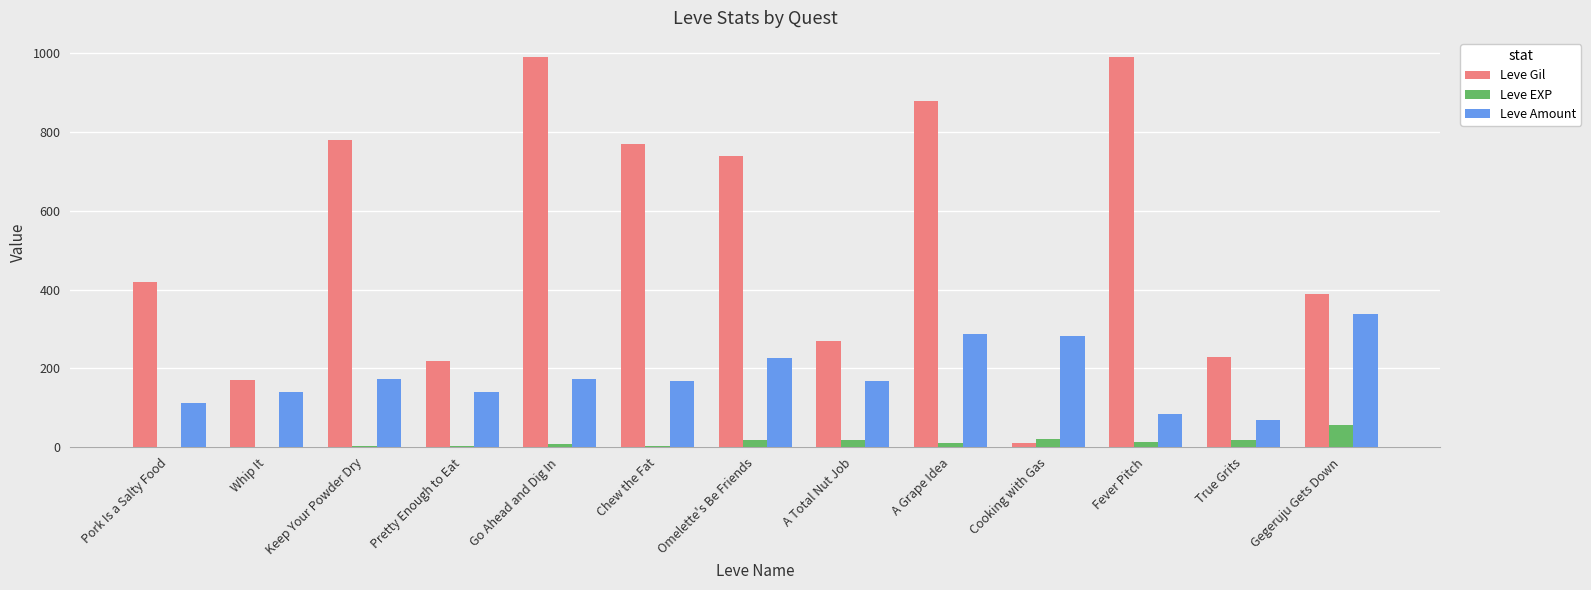

Between Whip It and Gegeruju Gets Down, which series saw the biggest shift?

Leve Gil